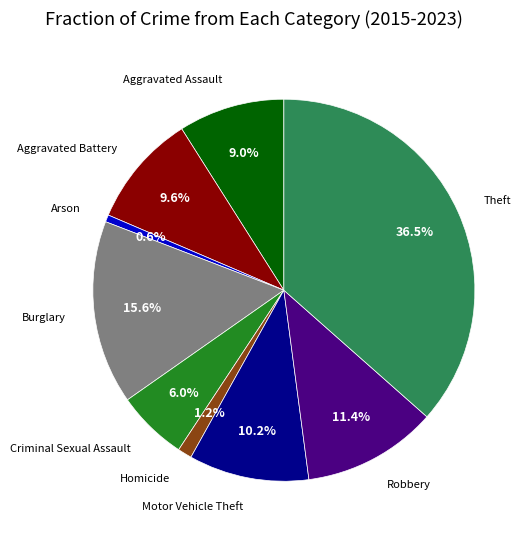

Does any single category account for the majority?

No